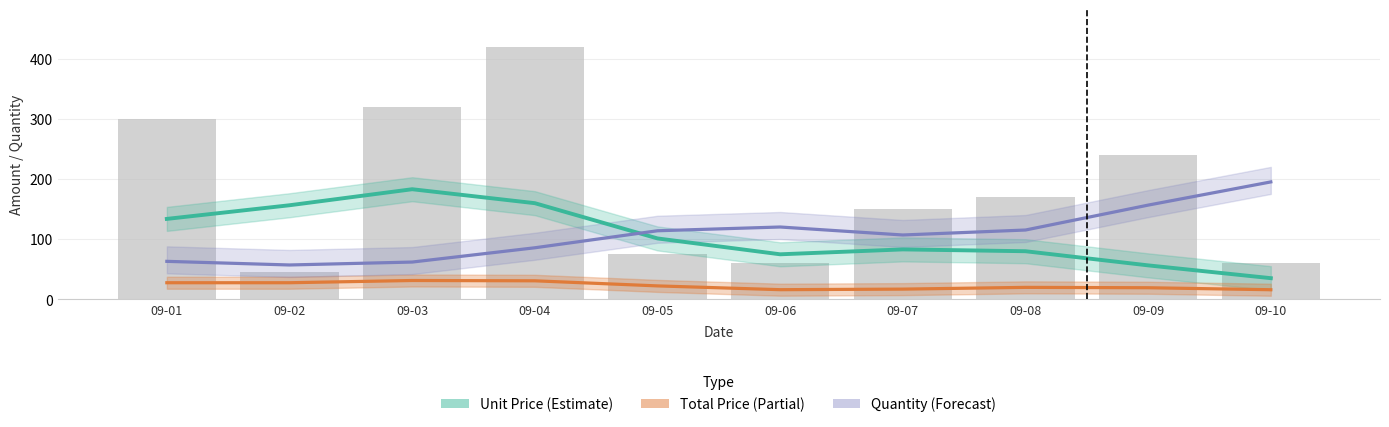

List the series in order of their peak value, highest first.

Quantity × 40 (Forecast), Unit Price (Estimate), Total Price (Partial)